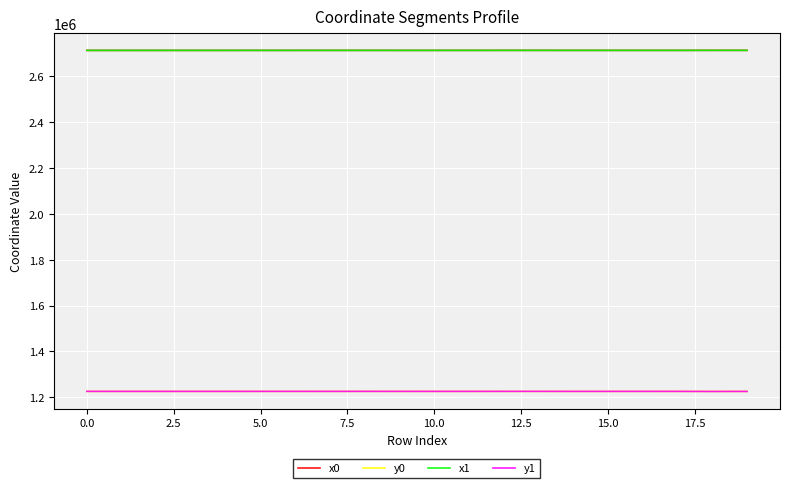

What is the lowest value of the x0 series?

2713346.4